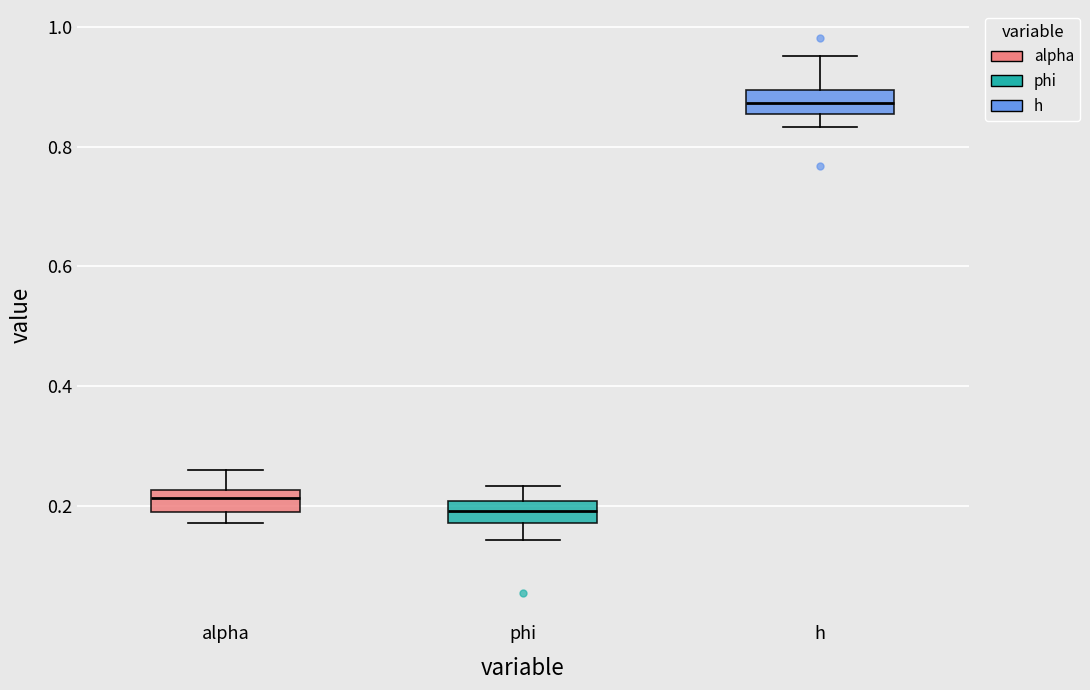

Reading left to right, transcribe this box plot: for each box, give where its median line is, the range the box spans, and where its two whiskers end, as read against the y-axis. The values are not printed on the chart, so give them approximately, as read against the axis.

alpha: median 0.22 (inside the box), box 0.20 to 0.22, whiskers 0.18 to 0.26
phi: median 0.20 (inside the box), box 0.18 to 0.20, whiskers 0.14 to 0.24
h: median 0.88, box 0.86 to 0.90, whiskers 0.84 to 0.96